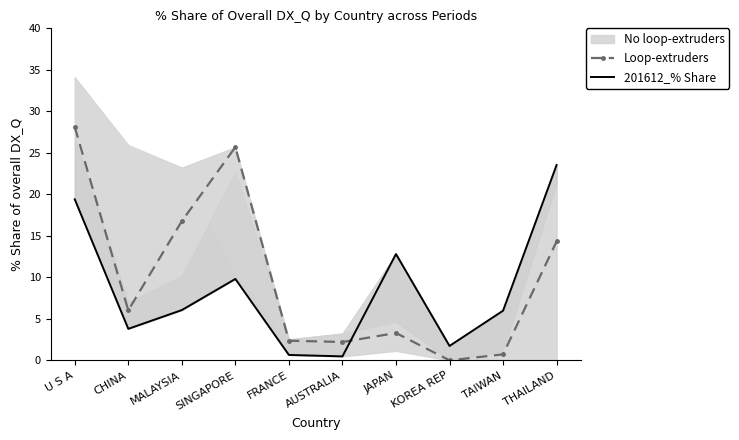

At which category does Loop-extruders reach its first local peak?

SINGAPORE